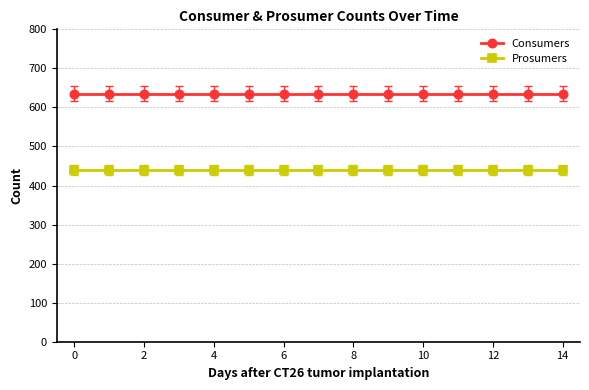

What is the average value of the Prosumers series?

440